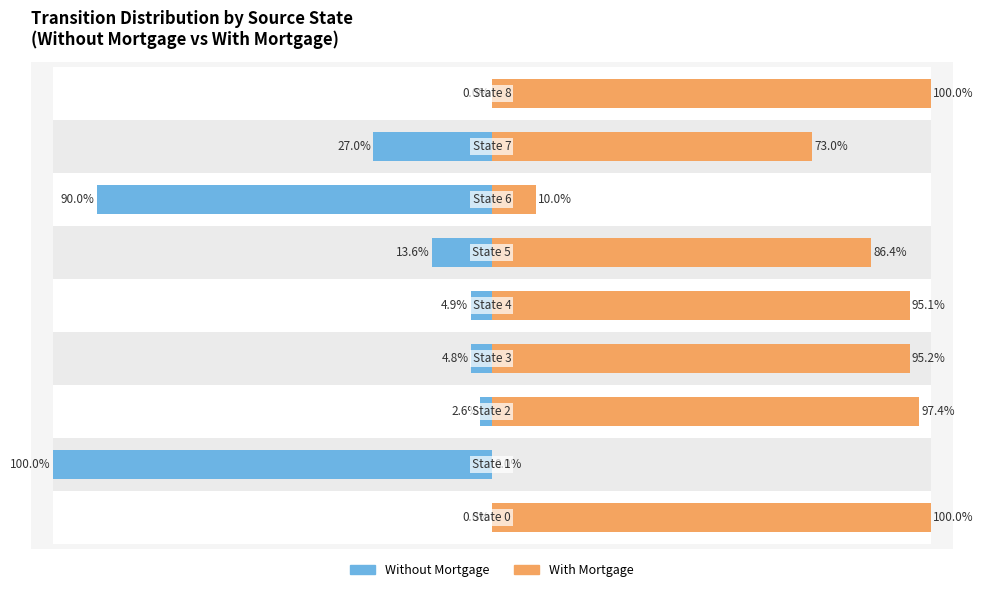

What is the sum of all With Mortgage values?

657.1